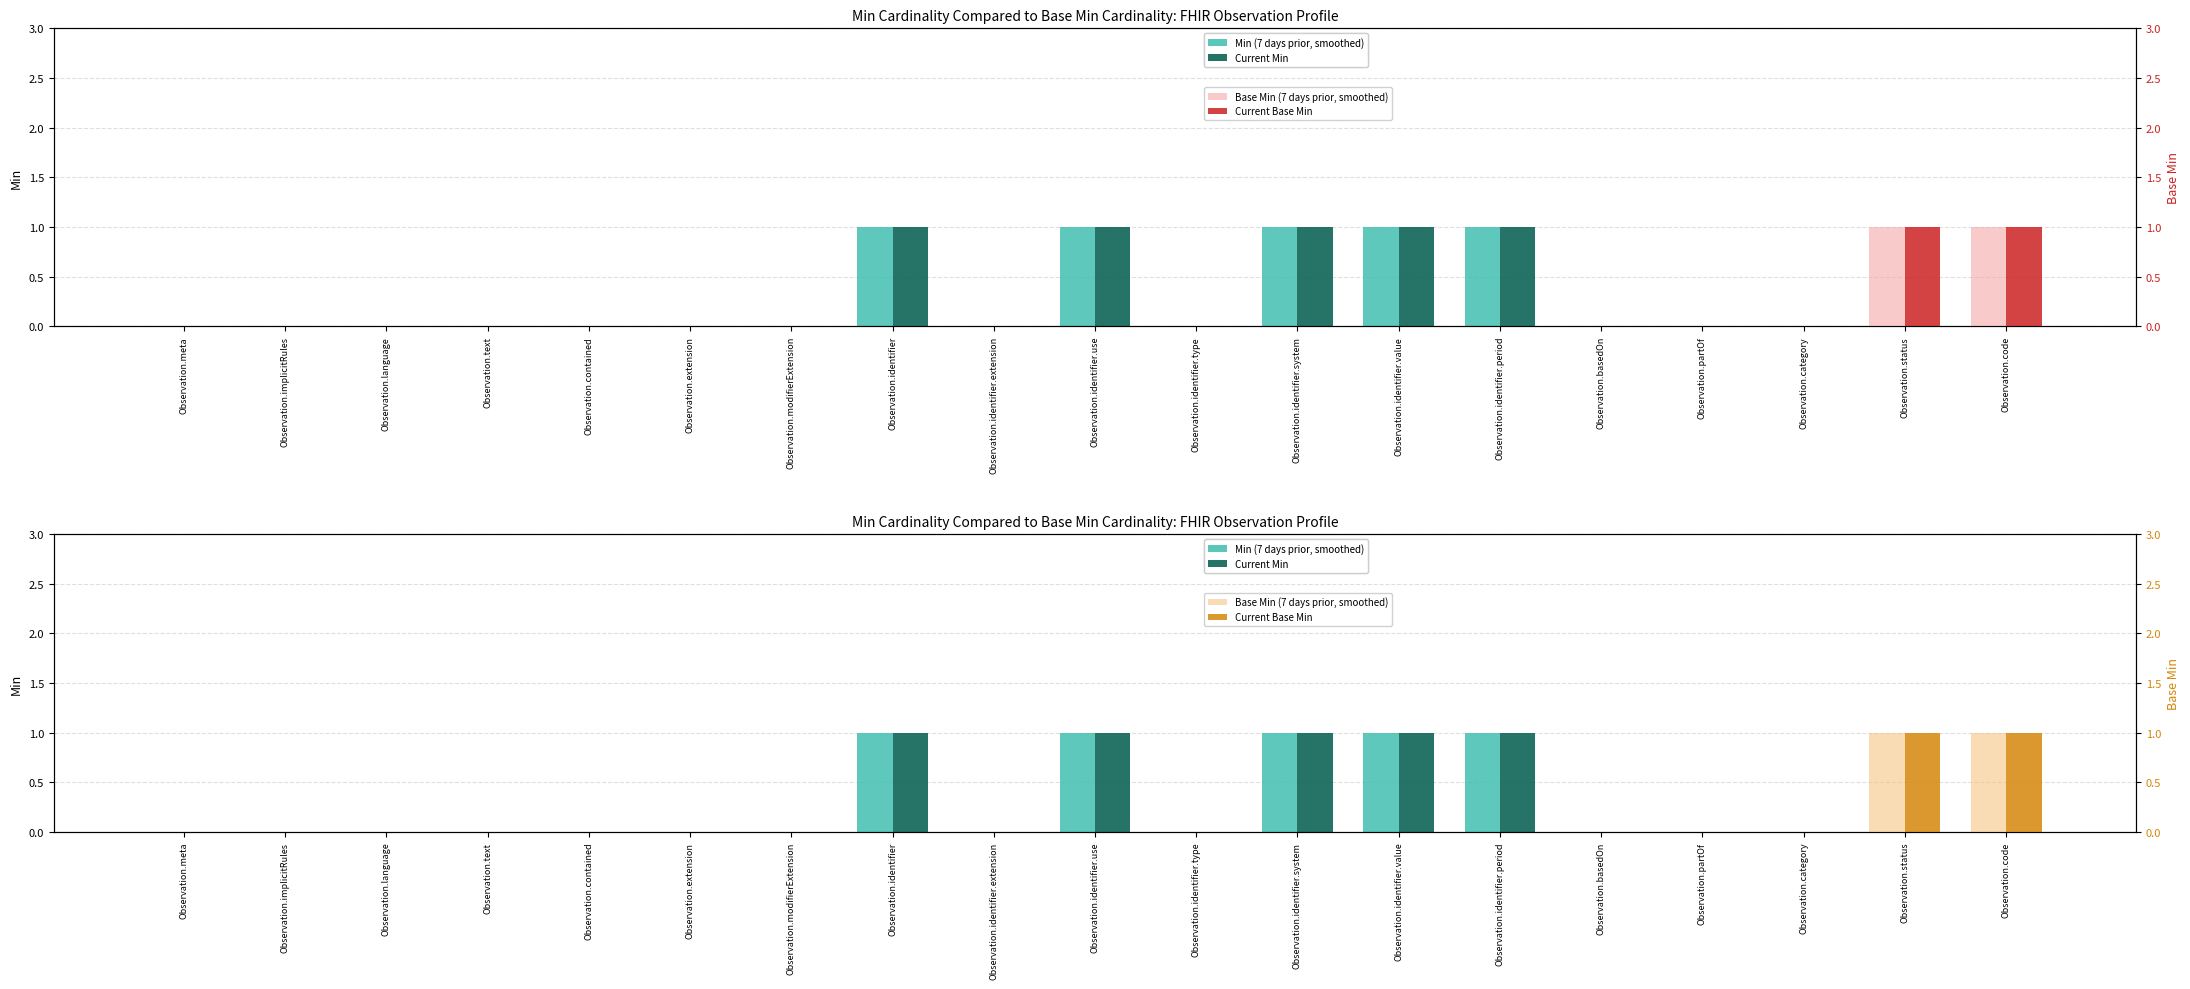

Is the value of Current Min at Observation.identifier.type greater than the value of Min (7 days prior, smoothed) at Observation.identifier.use?

No